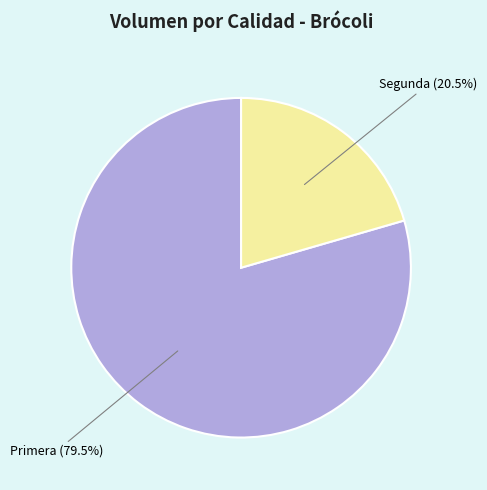

Approximately how many times larger is the value at Primera (79.5%) compared to Segunda (20.5%)?

3.9